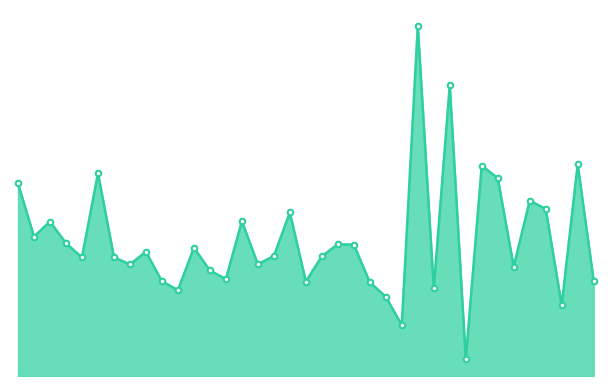

At which label does the data first exceed -2?

2022-03